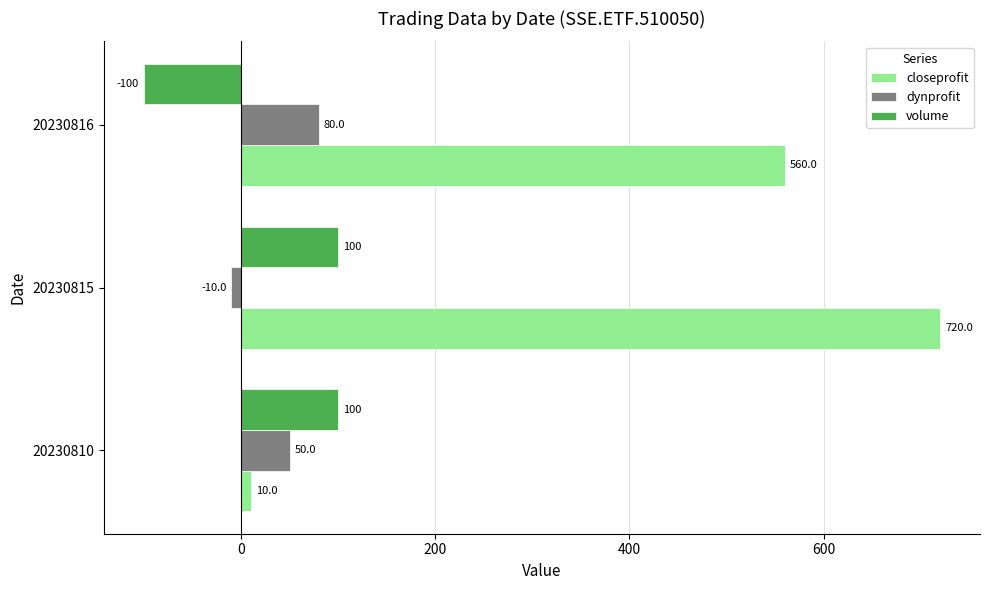

The value of closeprofit at 20230816 is 334. True or false?

False